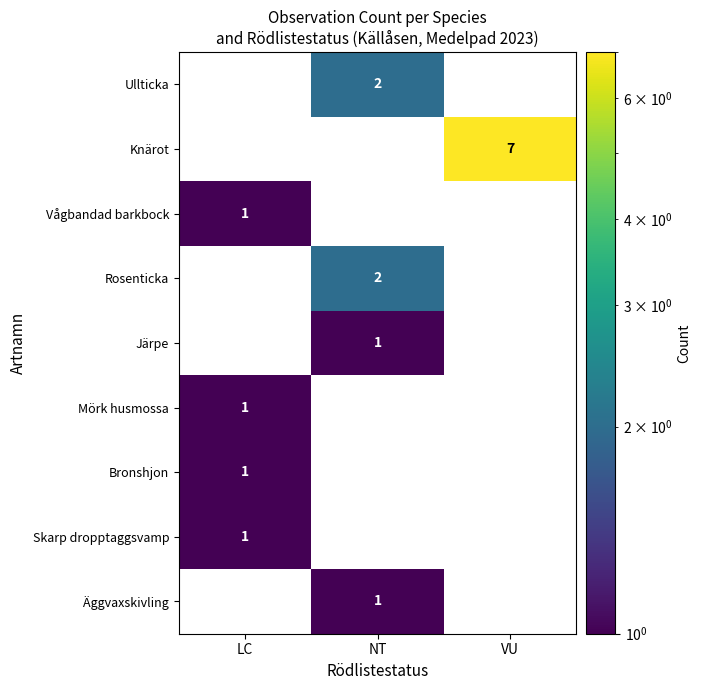

Is it true that Rosenticka equals 1 at NT?

False